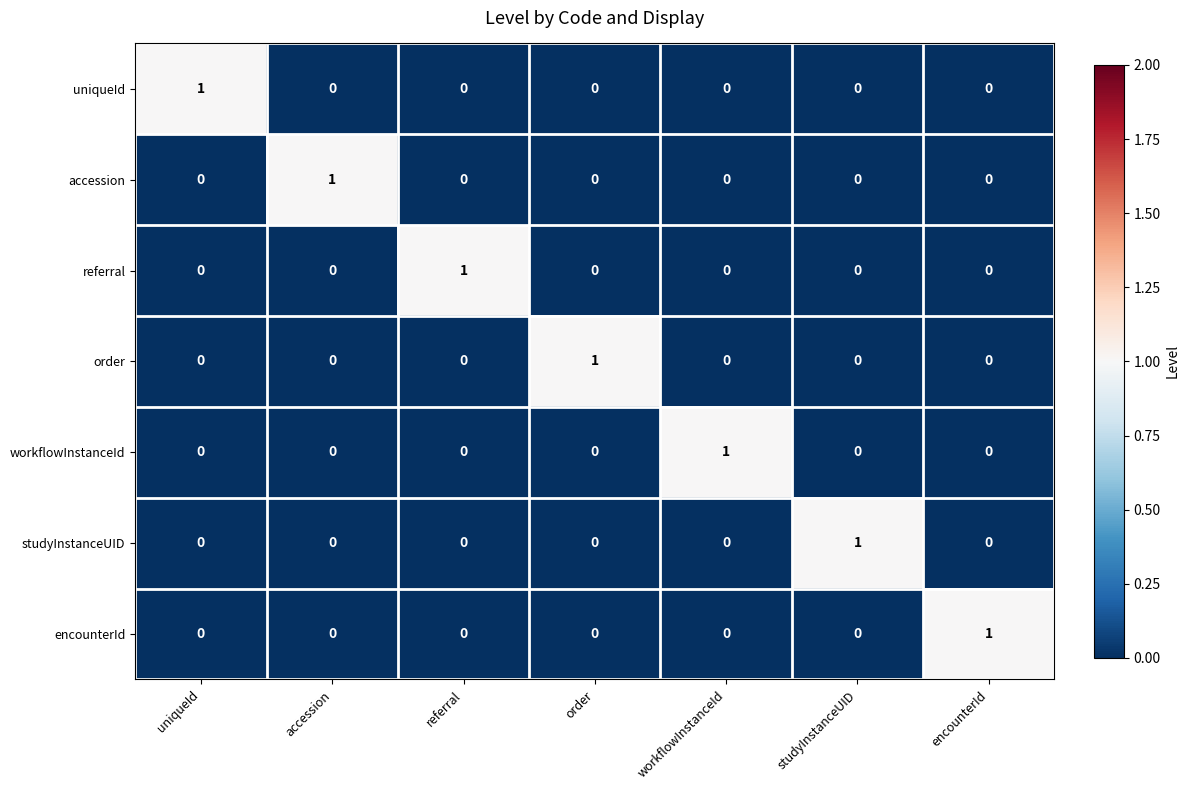

True or false: order has a value of 0 at workflowInstanceId.

True